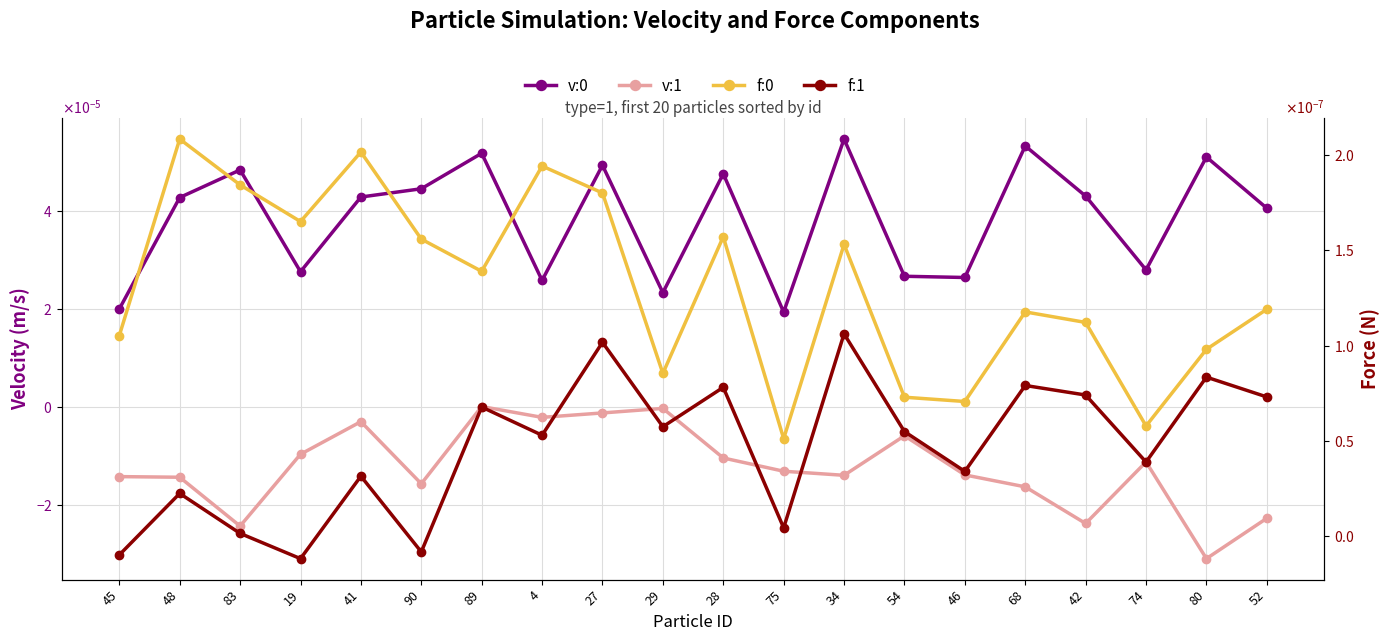

How many data points in v:1 are above 0?

1